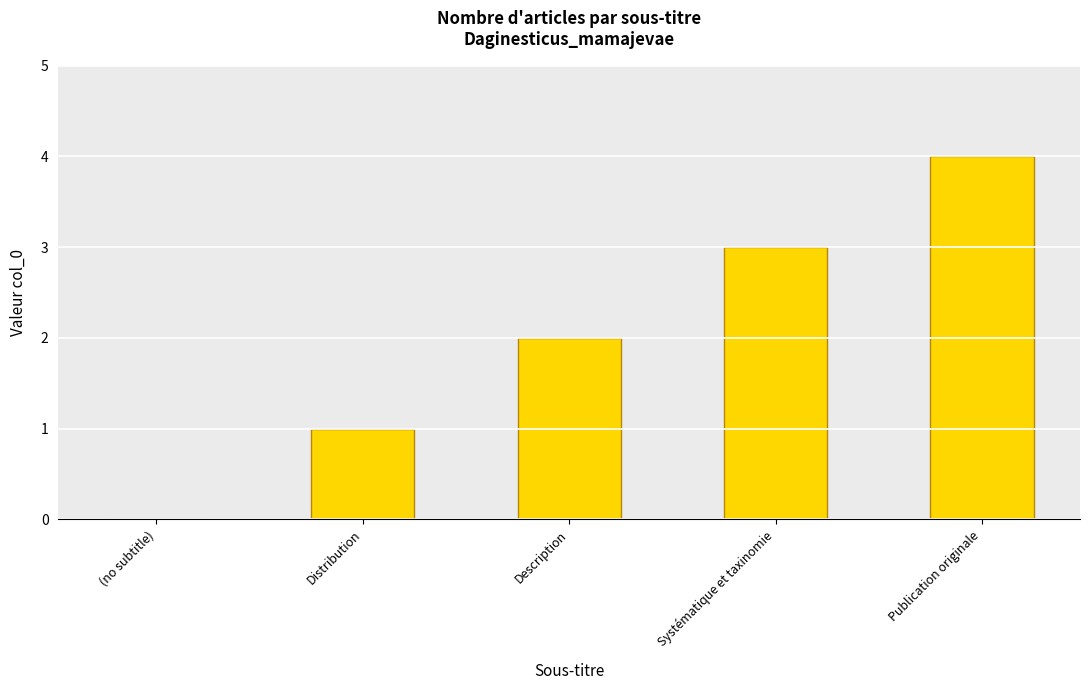

At which label is the value closest to 2?

Description